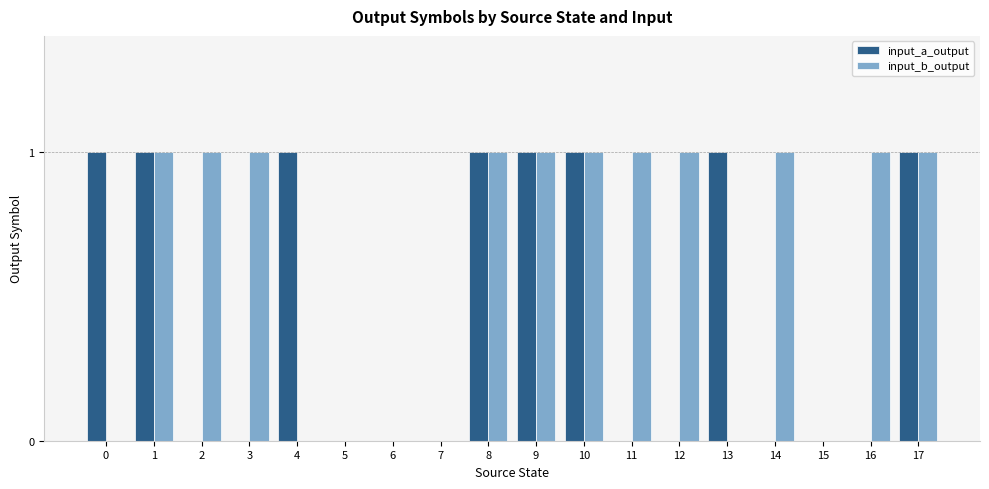

Is it true that input_a_output equals 1 at 17?

True